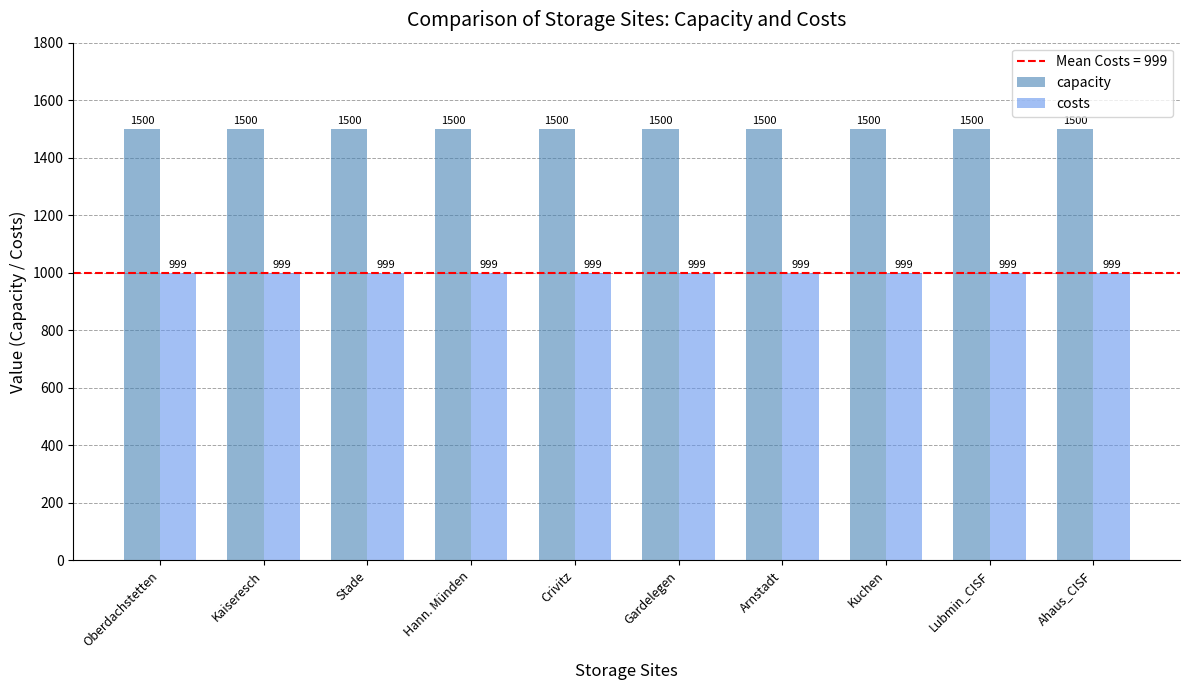

How many series are shown in this chart?

2